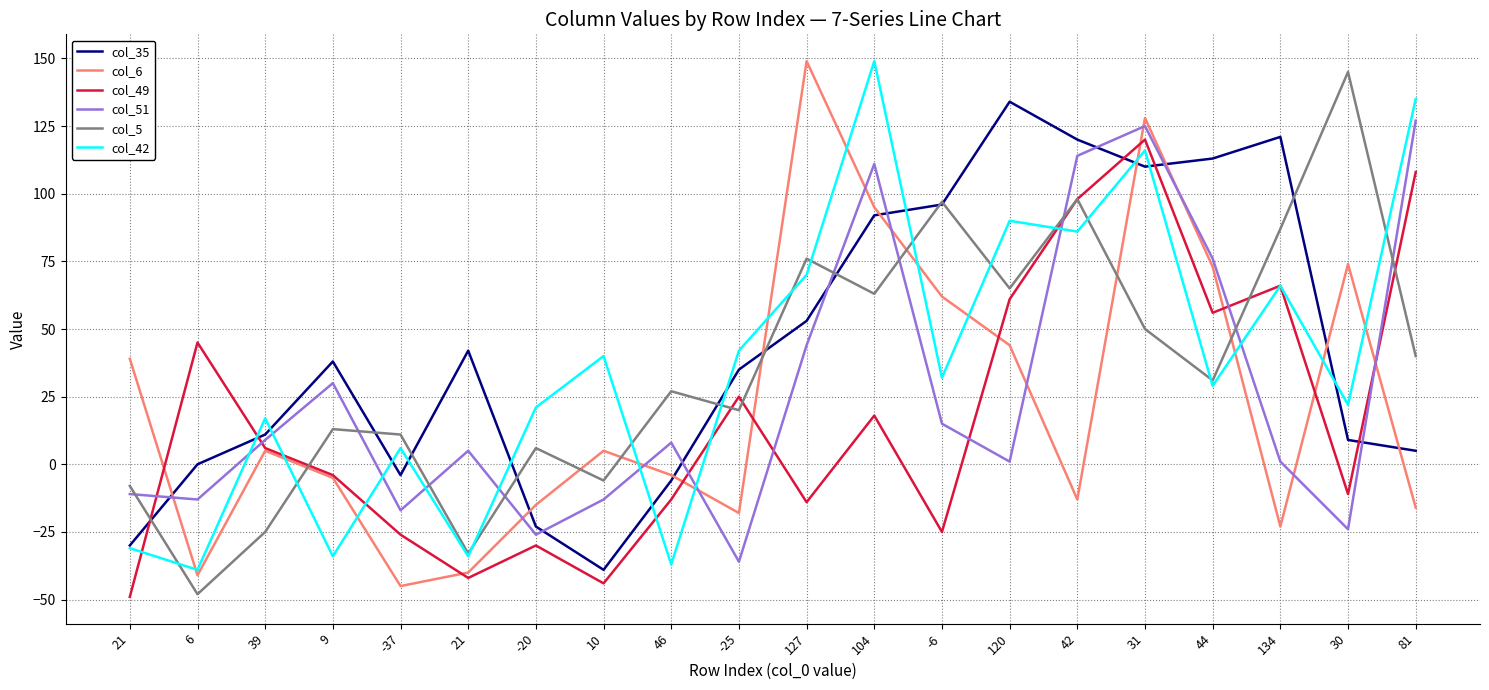

Where is the first local maximum for col_35?

9